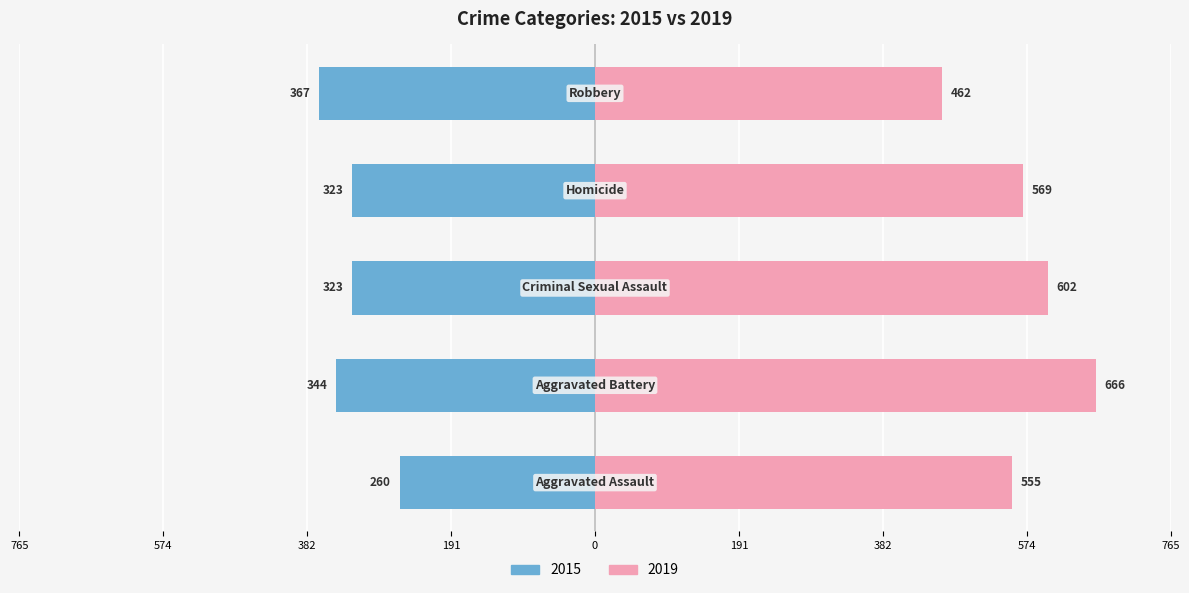

What is the greatest value displayed?

666